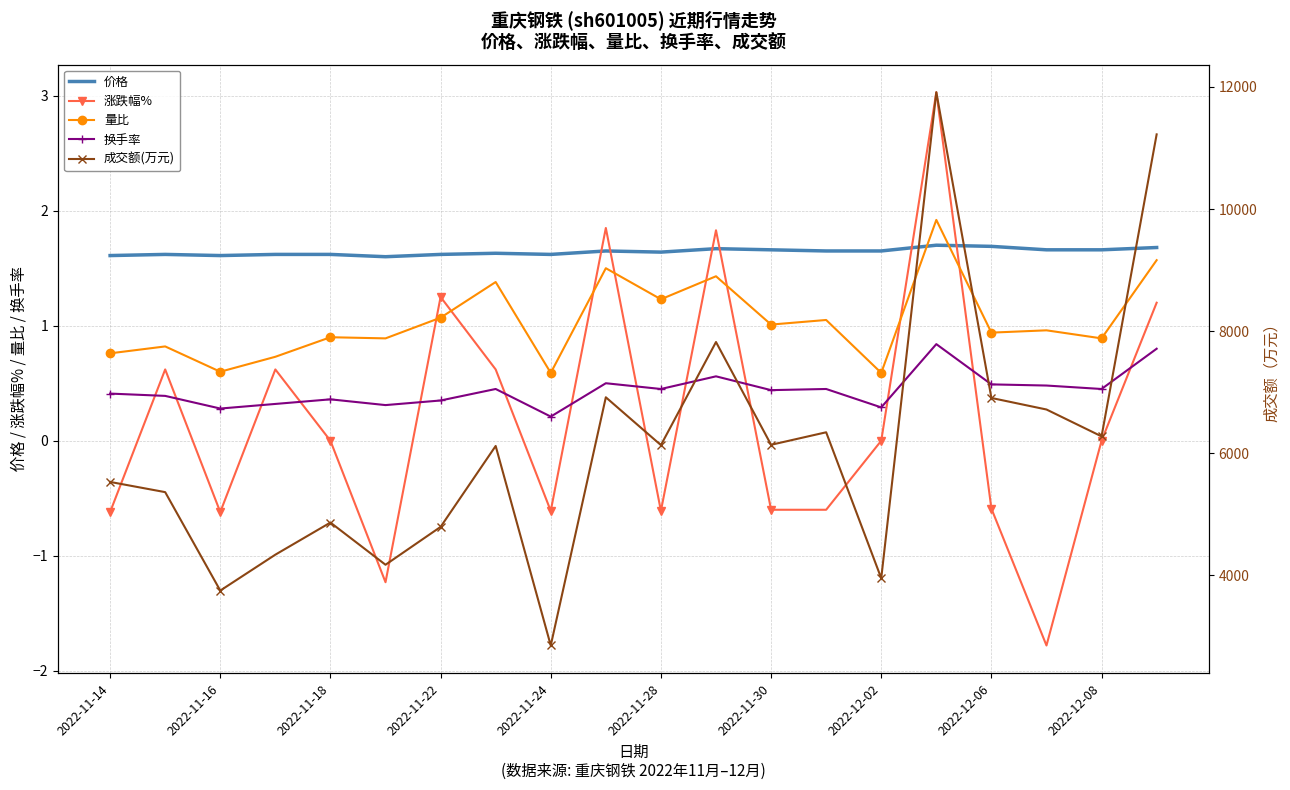

The 量比 series shows 0.9 at 2022-11-18. True or false?

True